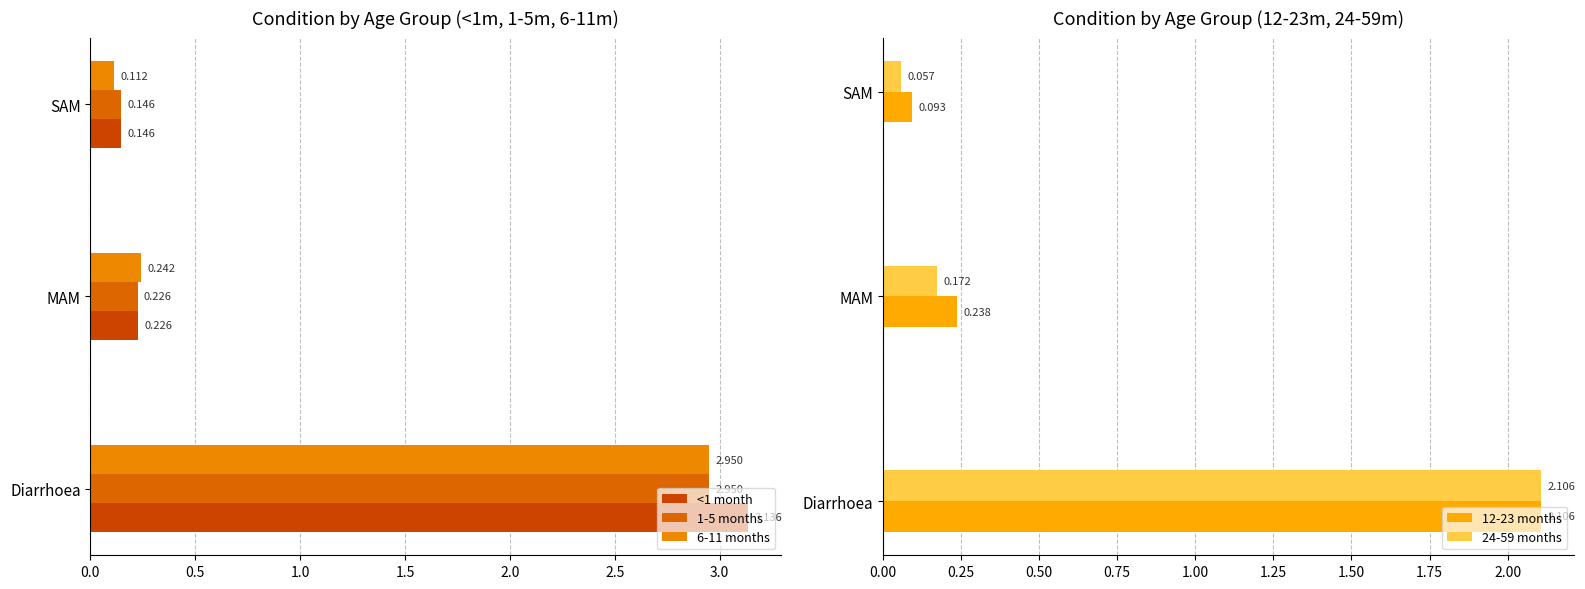

What are all the series names shown in the legend?

<1 month, 1-5 months, 6-11 months, 12-23 months, 24-59 months